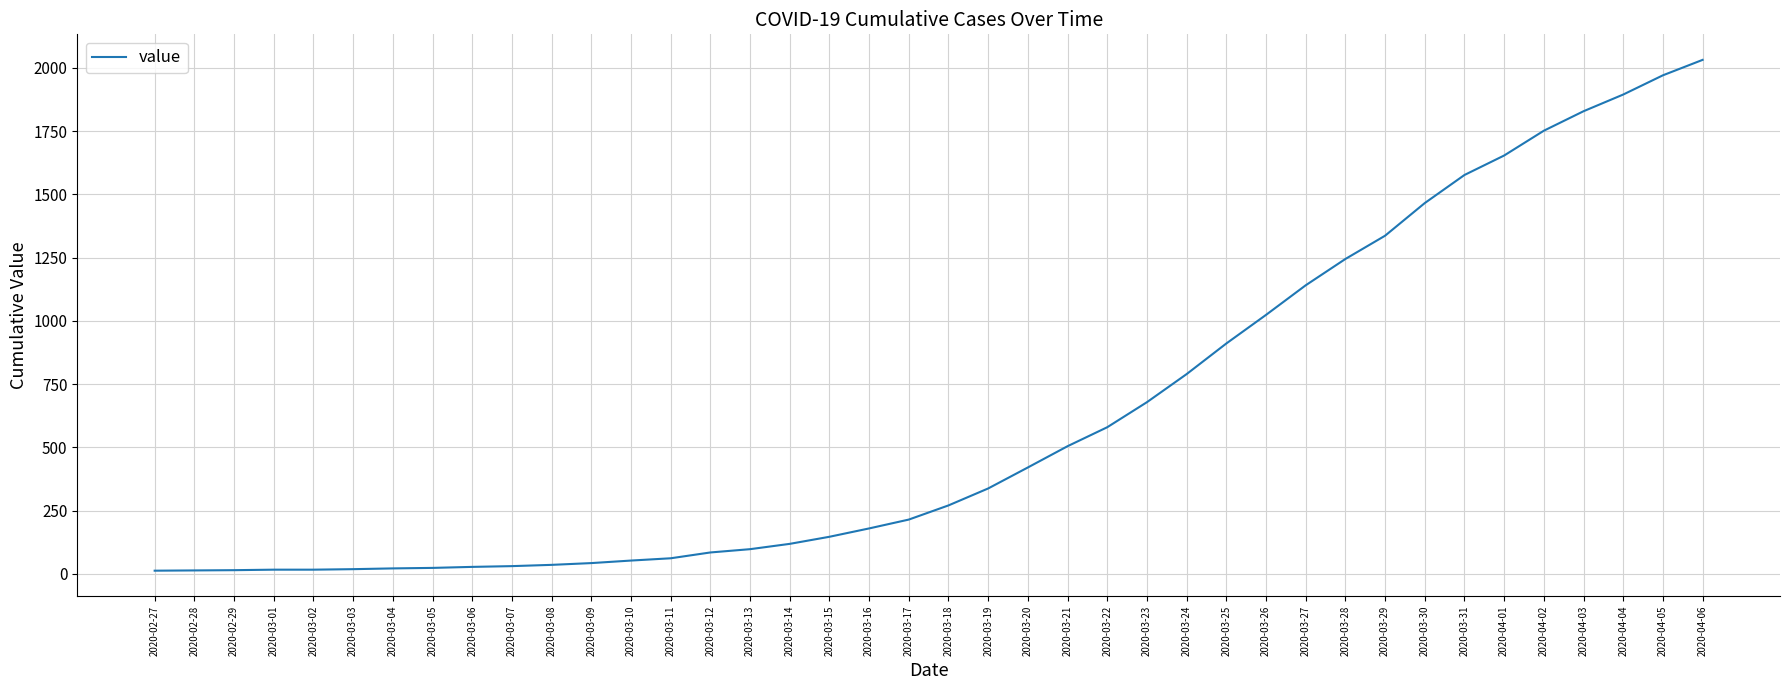

Read the value at 2020-03-26, to the nearest 10.

1020